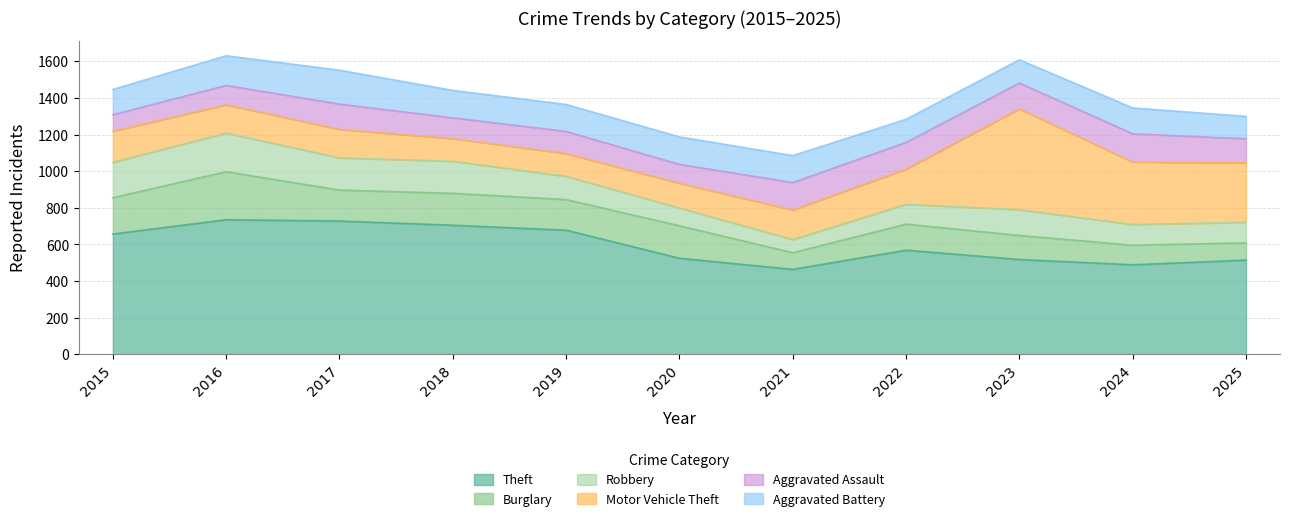

Which series has the largest total across all categories?

Theft